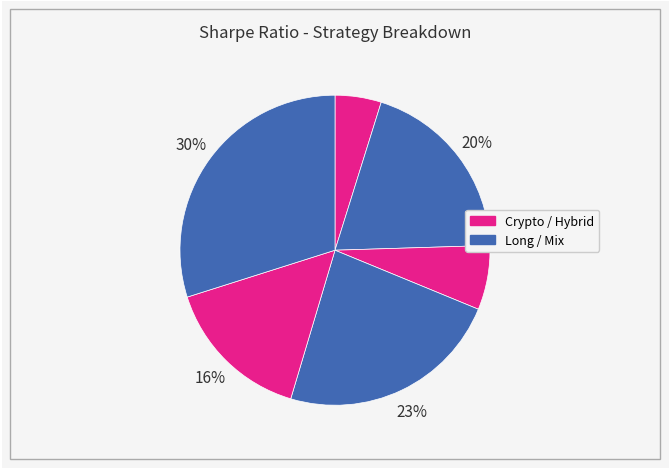

Count the number of slices in the pie.

6